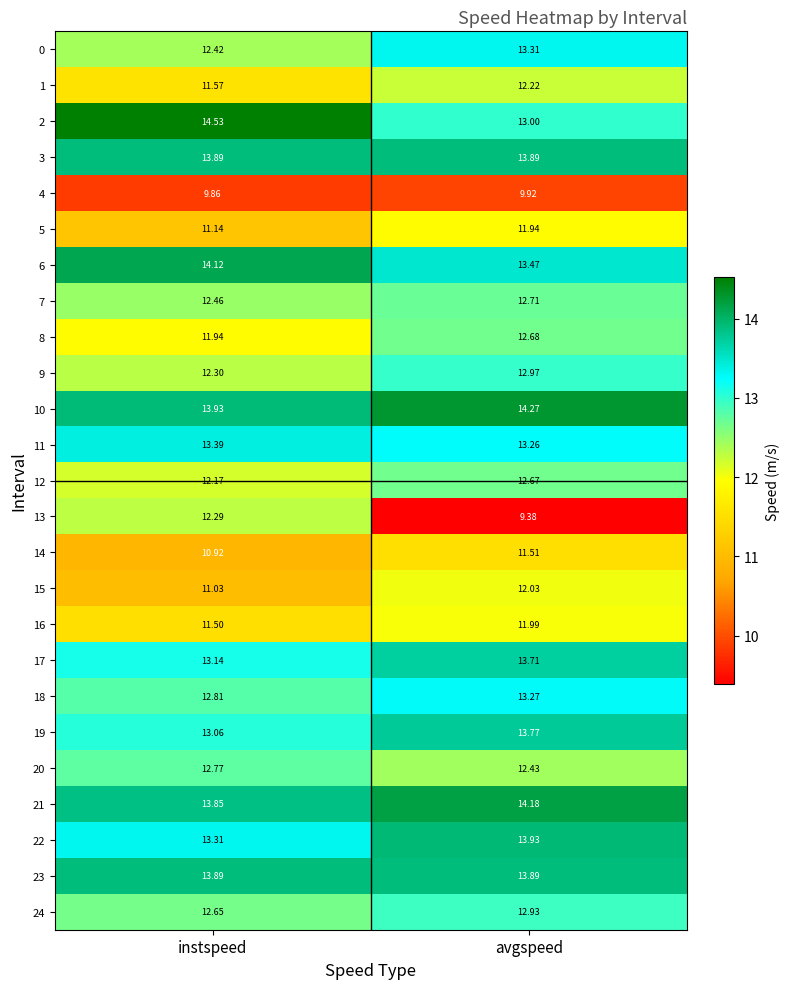

How many data points in 10 are less than 14?

1